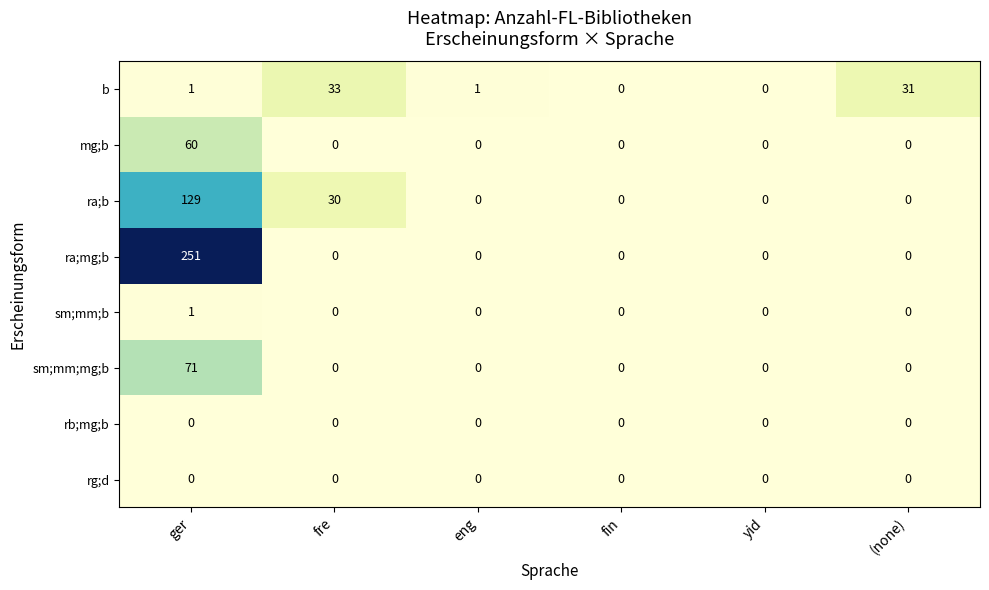

What is the spread (max minus min) of values at (none)?

31